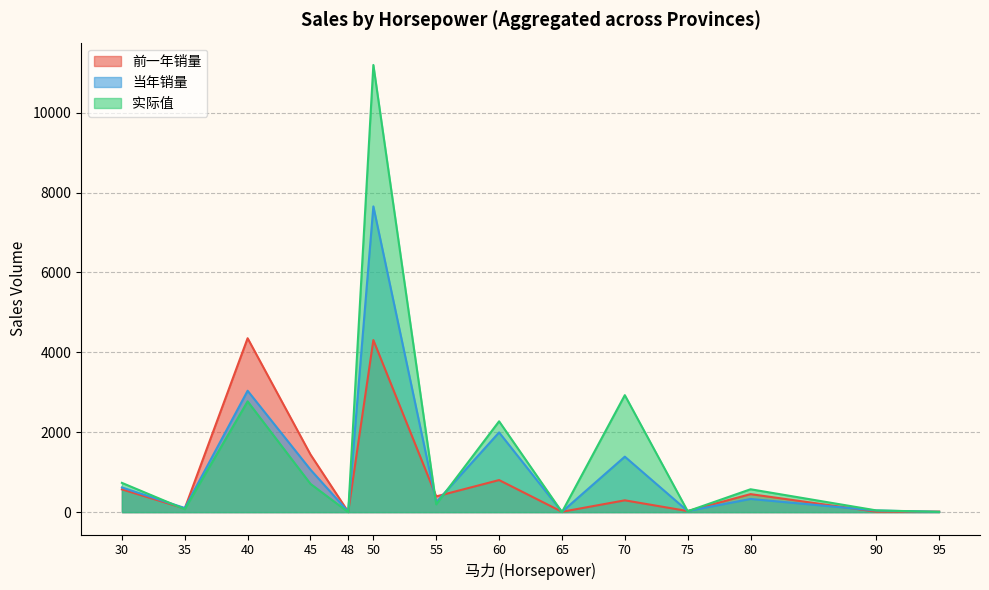

Where is the first local maximum for 当年销量?

40